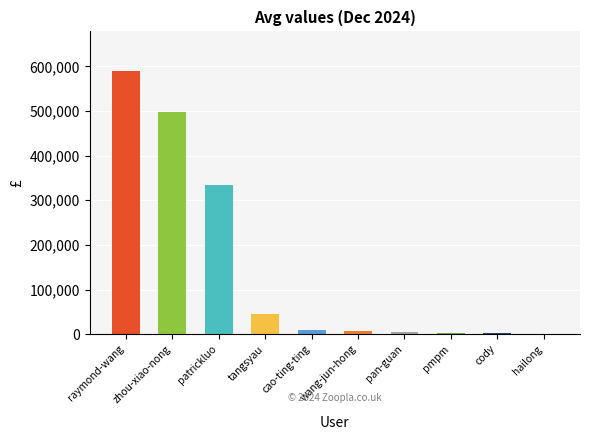

Is it true that the value at zhou-xiao-nong is 497460?

True